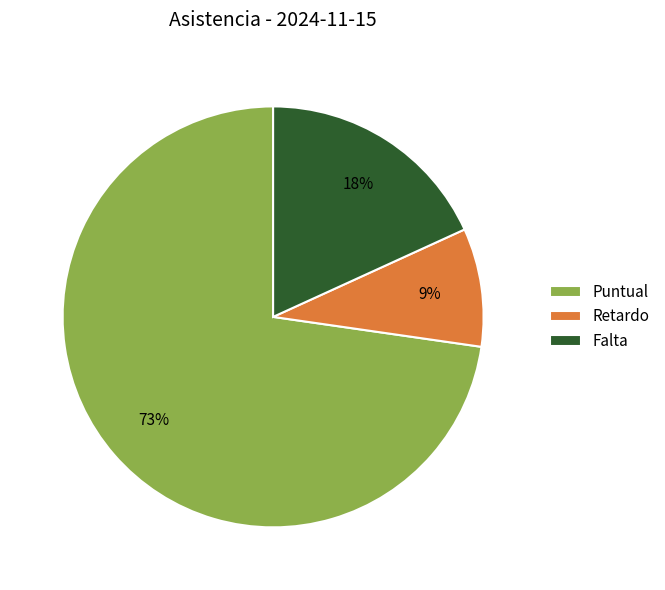

The Falta slice represents 18% of the pie. True or false?

True